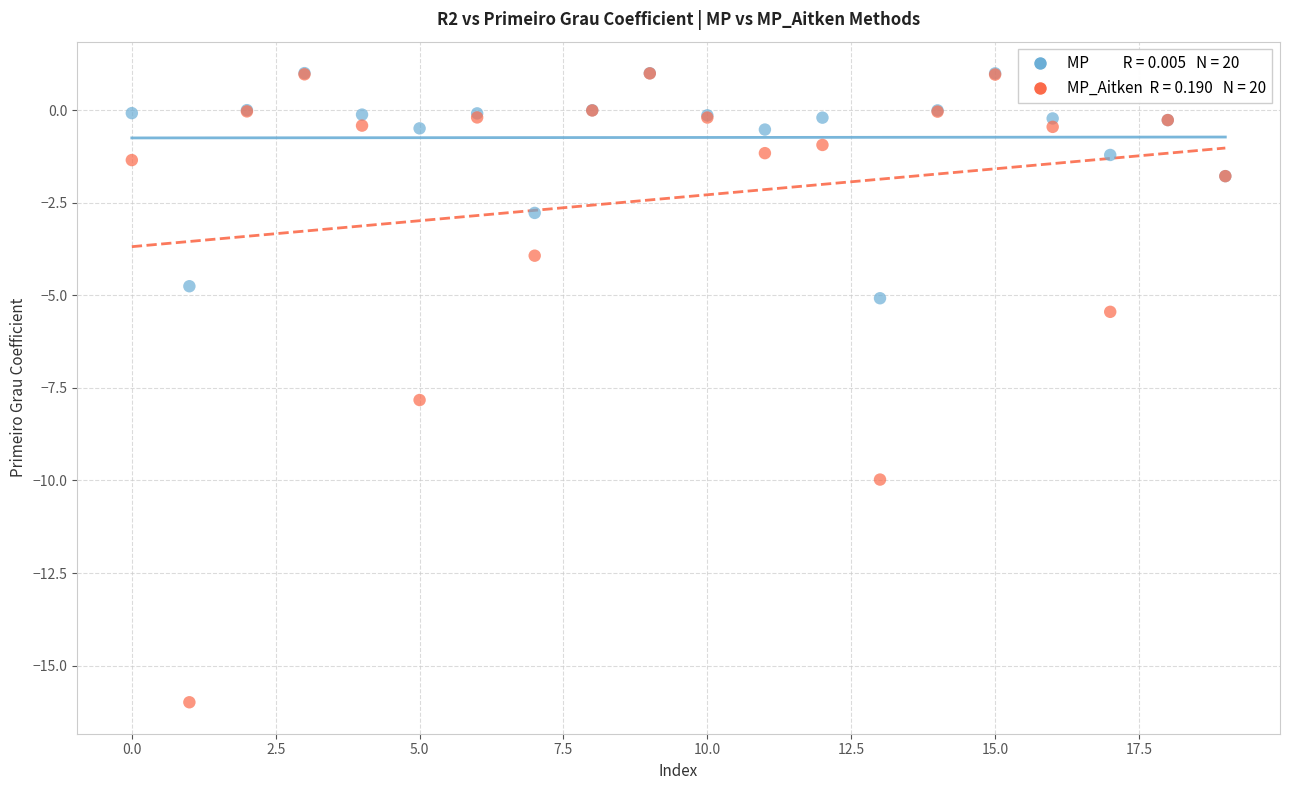

Across all series, what Y value is closest to -7?

-7.8